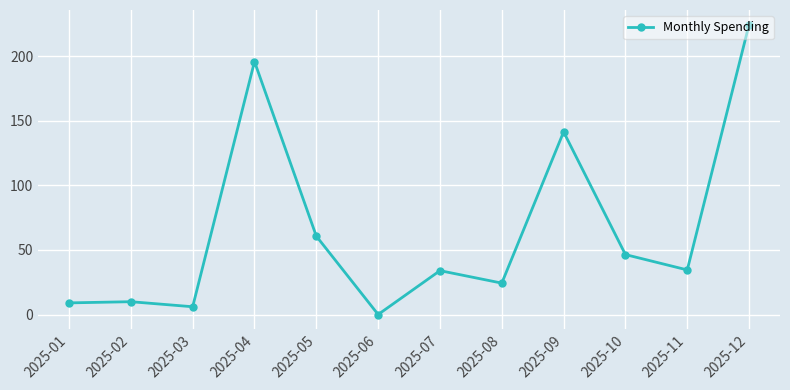

What is the sum of the values at 2025-06 and 2025-10?

46.4